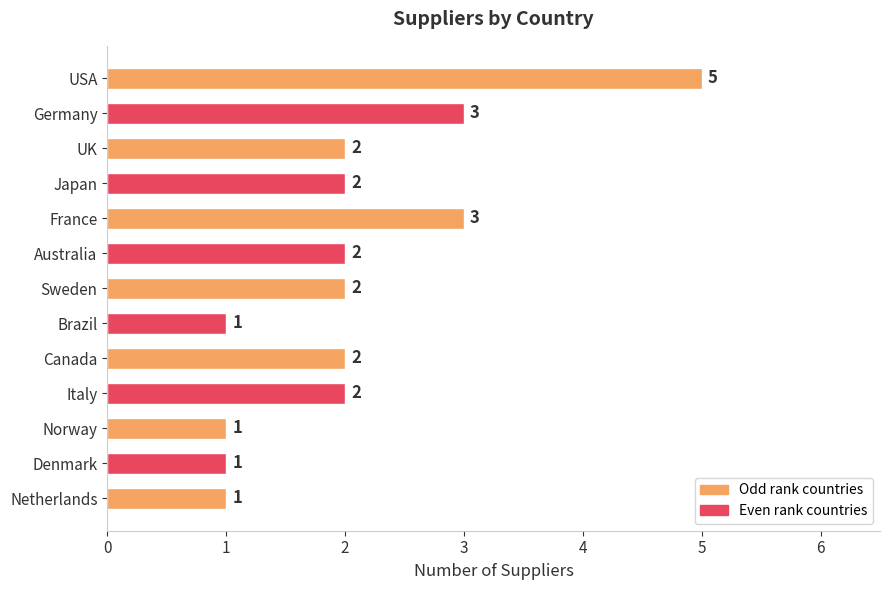

How many categories are shown in the chart?

13